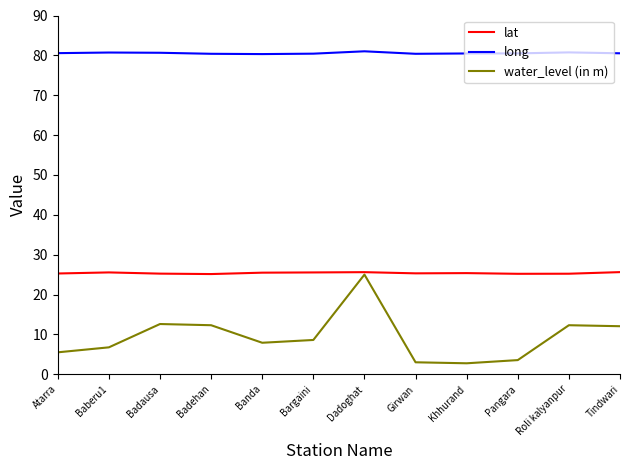

Is the value of water_level (in m) at Tindwari greater than the value of lat at Tindwari?

No